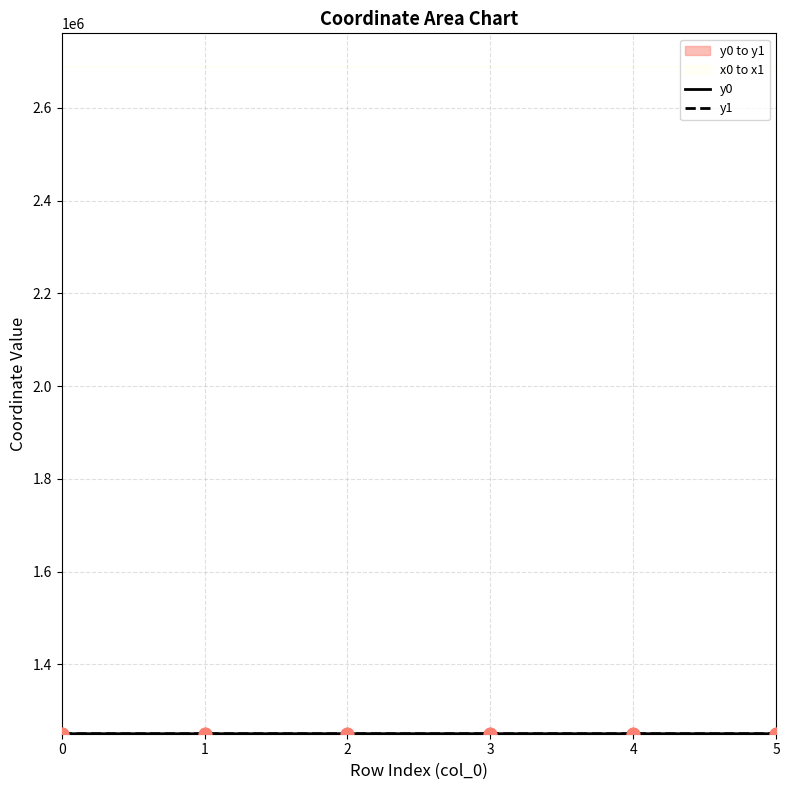

Which series has the largest total across all categories?

x0